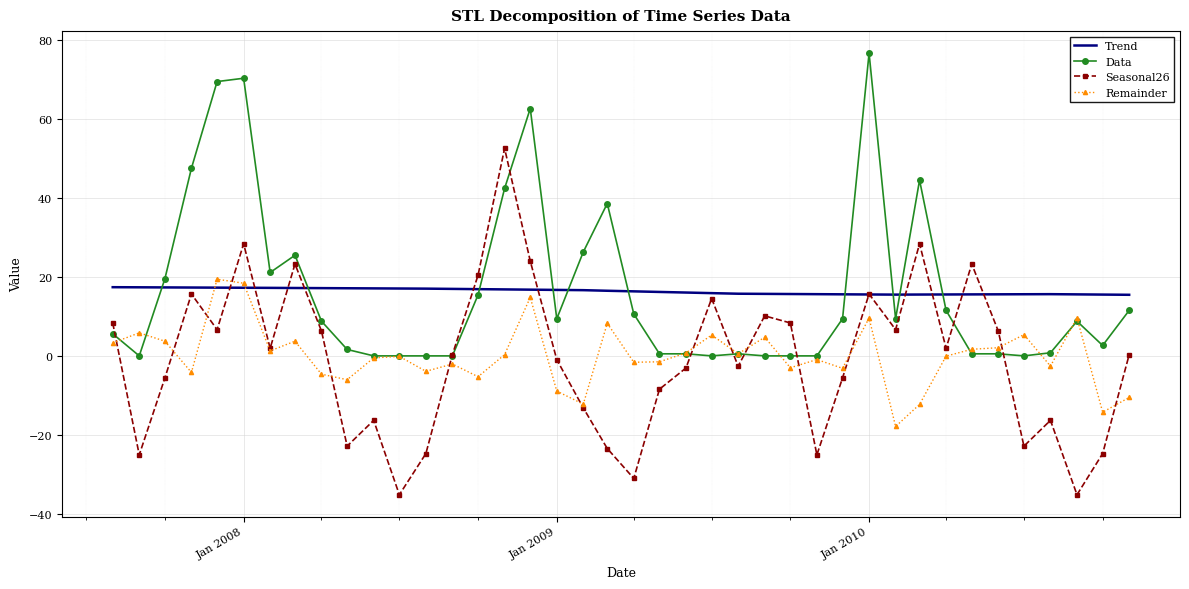

What is the difference between the maximum and second lowest values in the Data series?

76.8